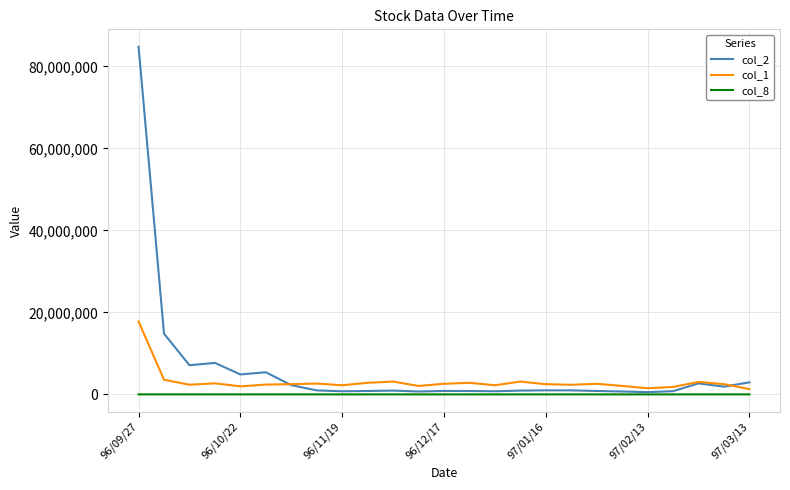

What is the maximum value shown in the chart?

84815820